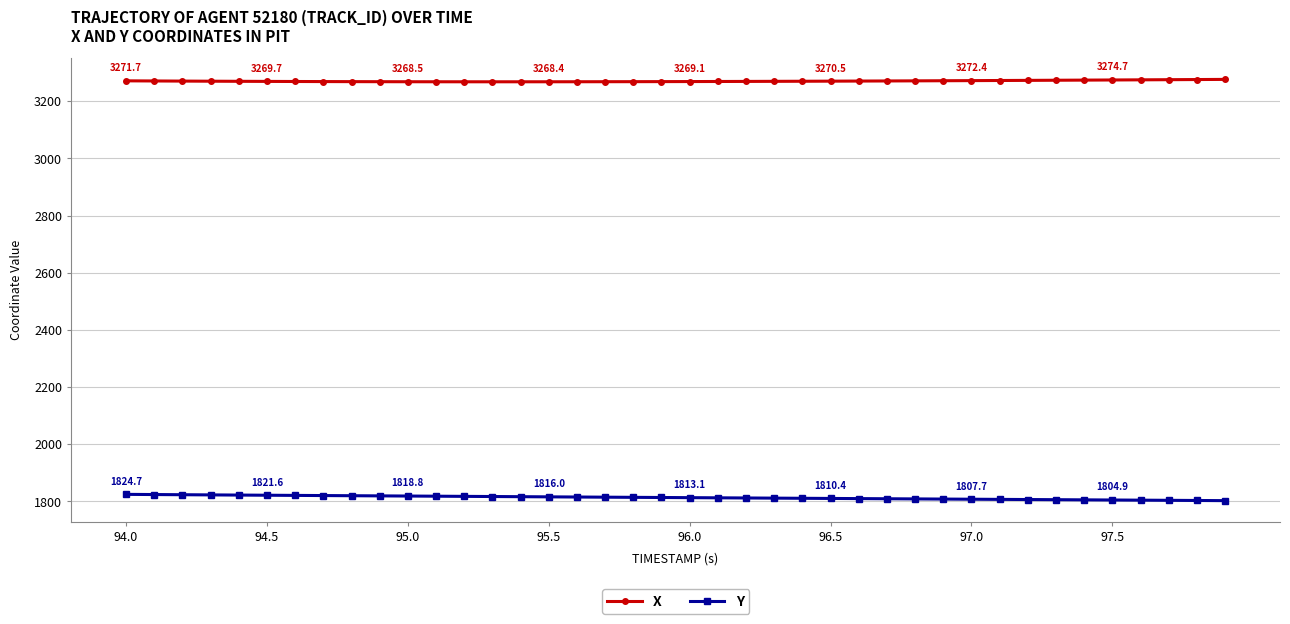

What is the value of the X point at the 29th from the left?

3271.6